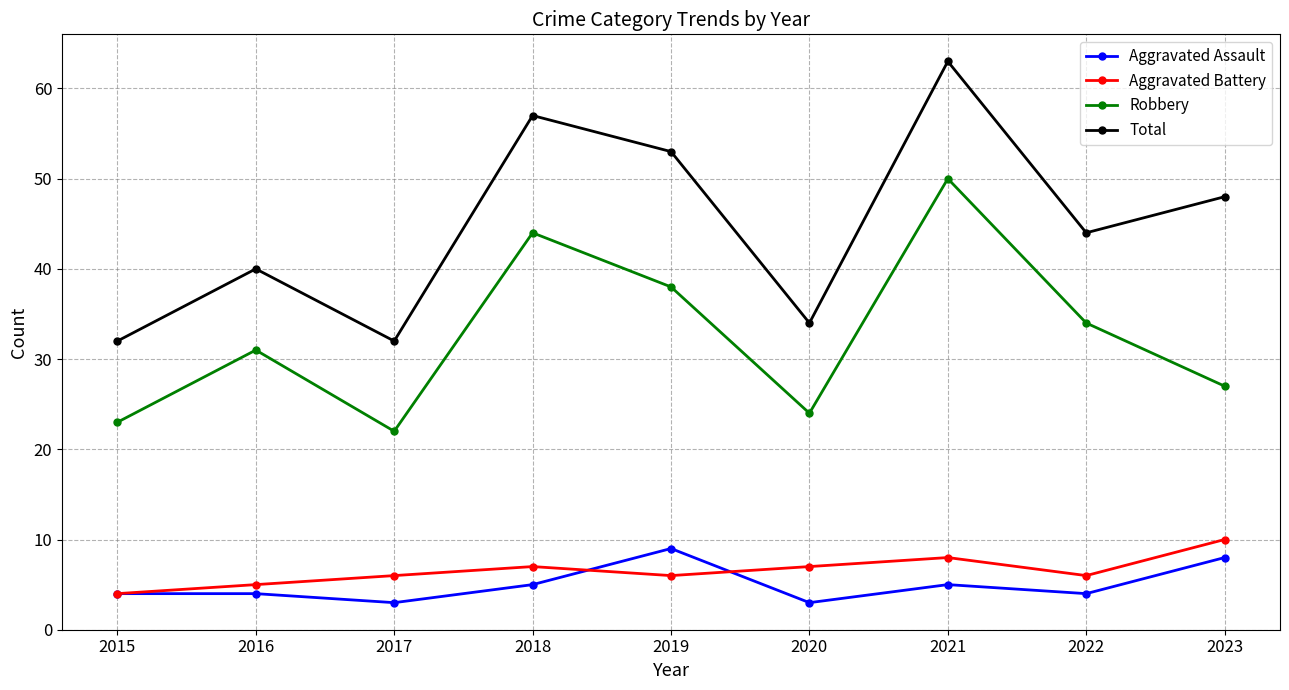

What is the approximate value of Aggravated Battery at 2018?

7